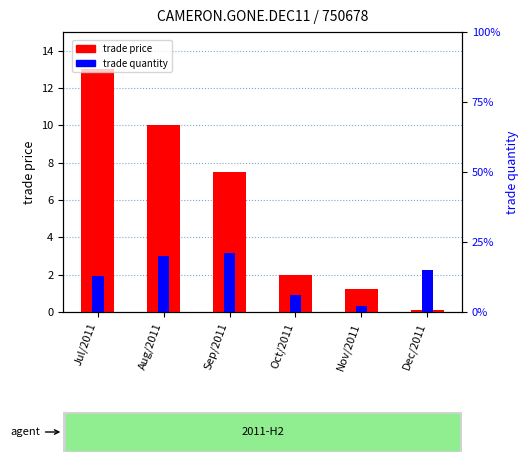

Which series has the largest total across all categories?

trade quantity